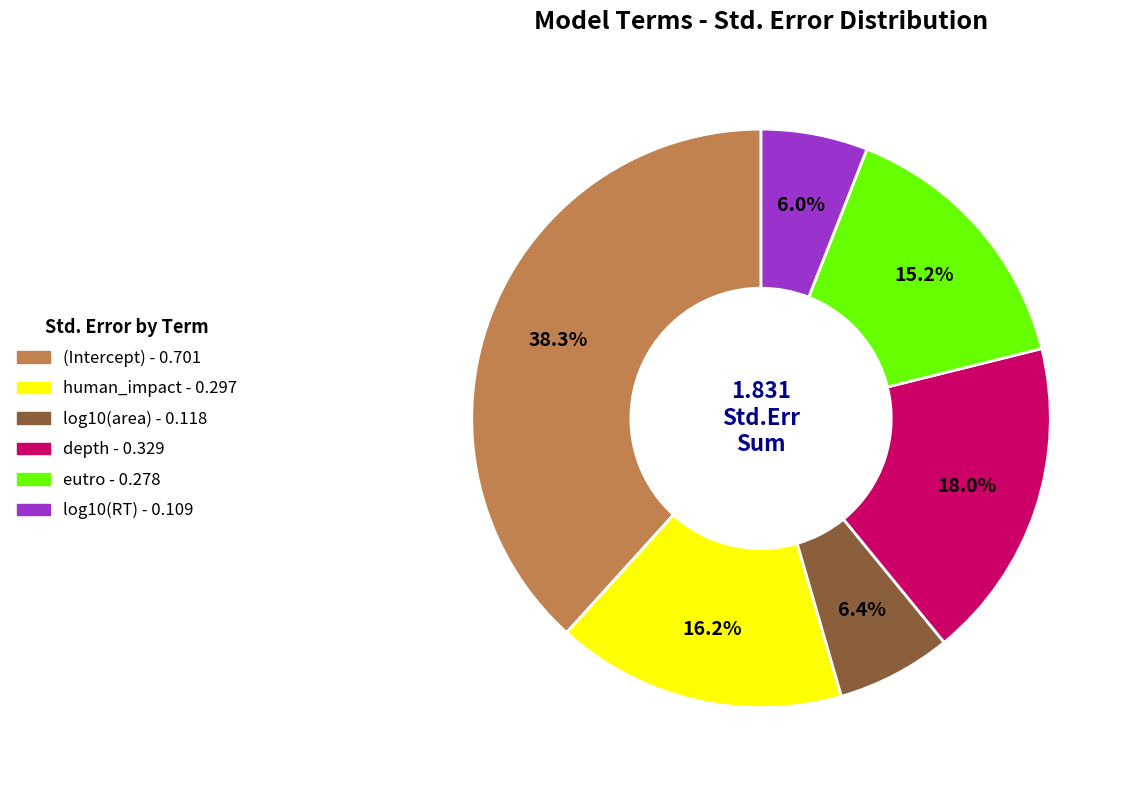

How many slices are in this pie chart?

6